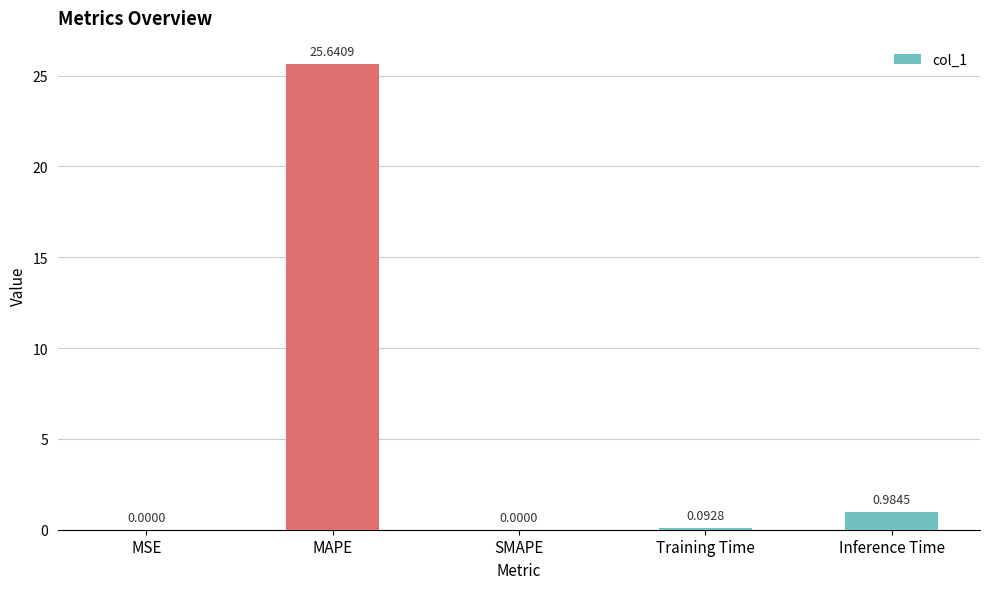

What is the sum of all values?

26.7